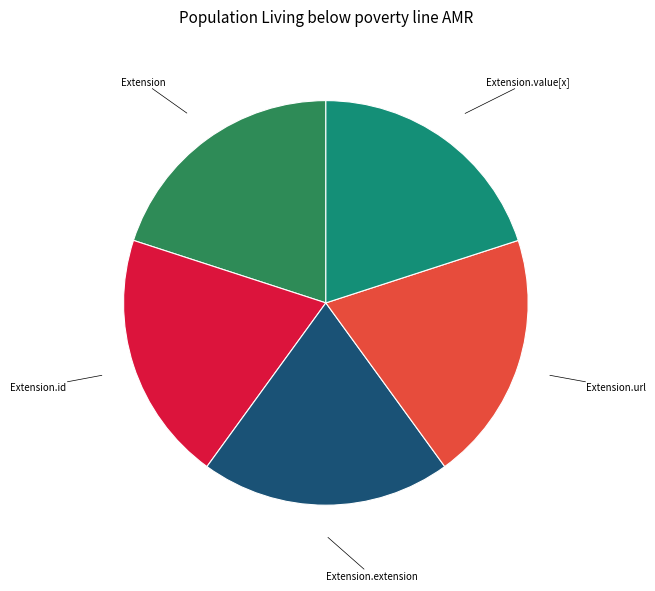

Is there any slice that represents more than half of the pie?

No